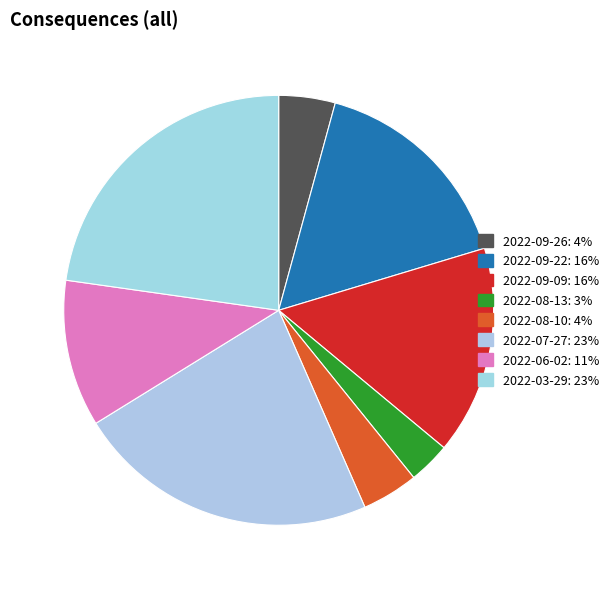

Count the number of slices in the pie.

8